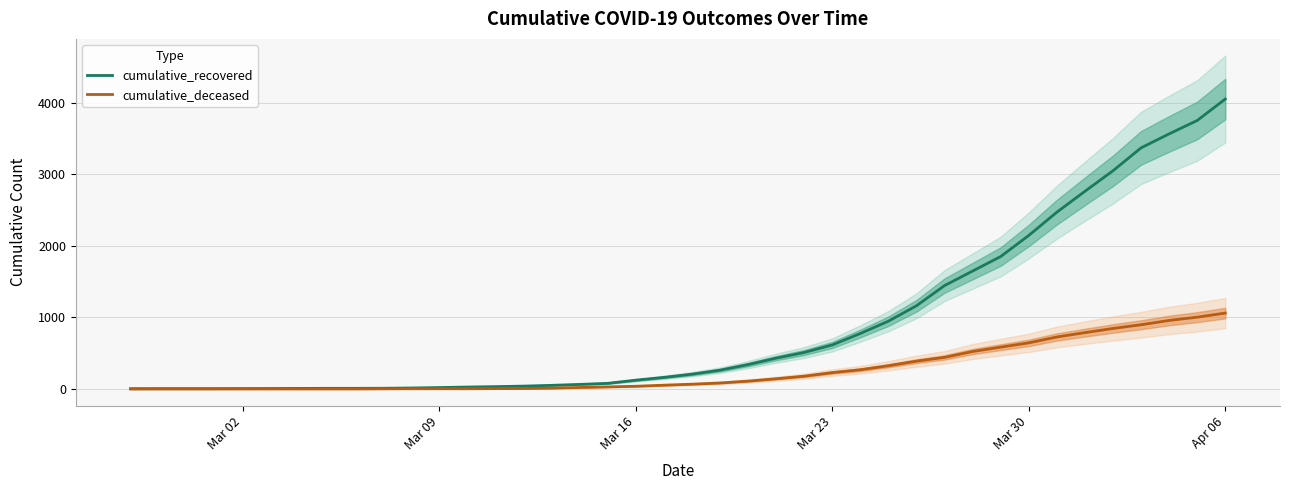

At which label does cumulative_recovered reach its peak?

Apr 06